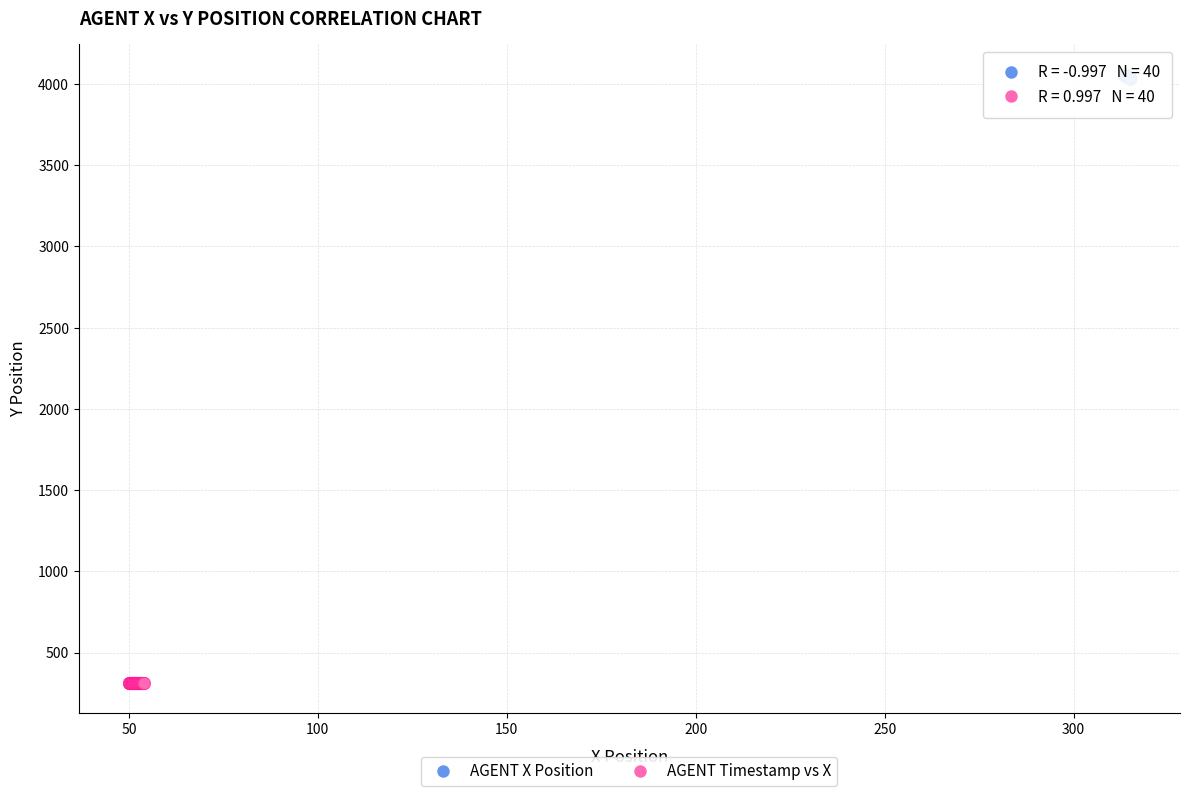

Which series contains the lowest Y value?

AGENT Timestamp vs X